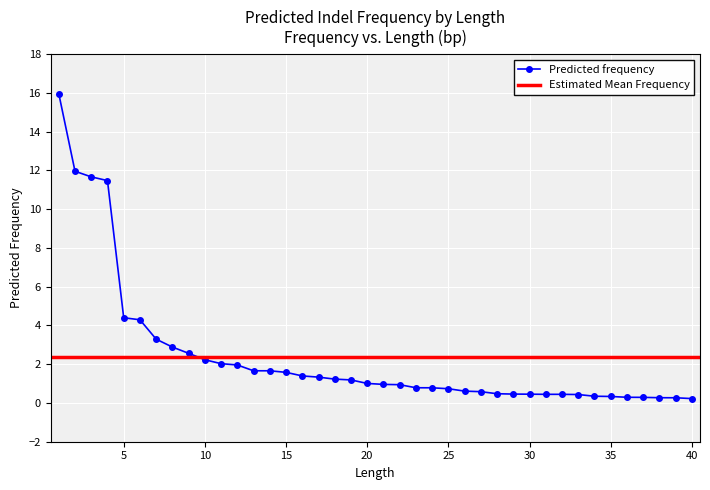

What is the value of the 16th point from the left?

1.4